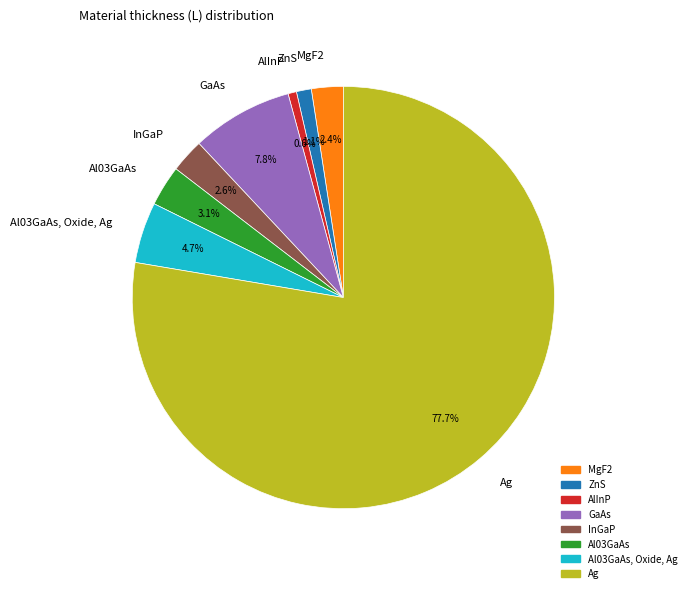

Between MgF2 and Al03GaAs, Oxide, Ag, which is larger?

Al03GaAs, Oxide, Ag